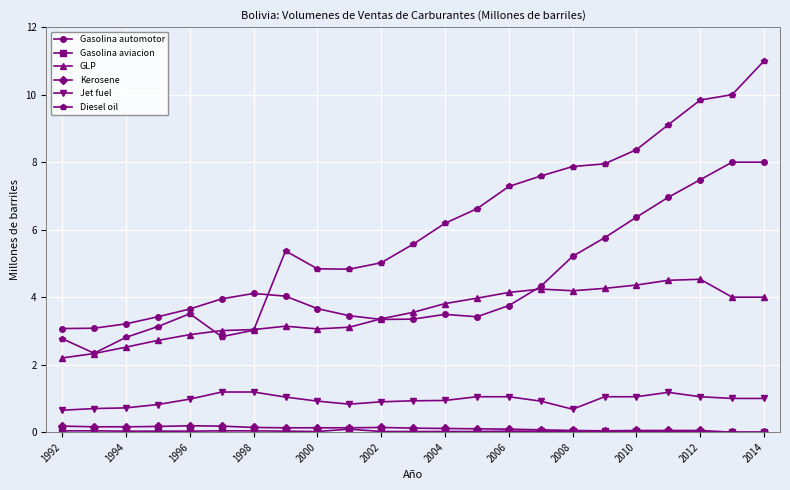

Which series has the widest spread of values?

Diesel oil